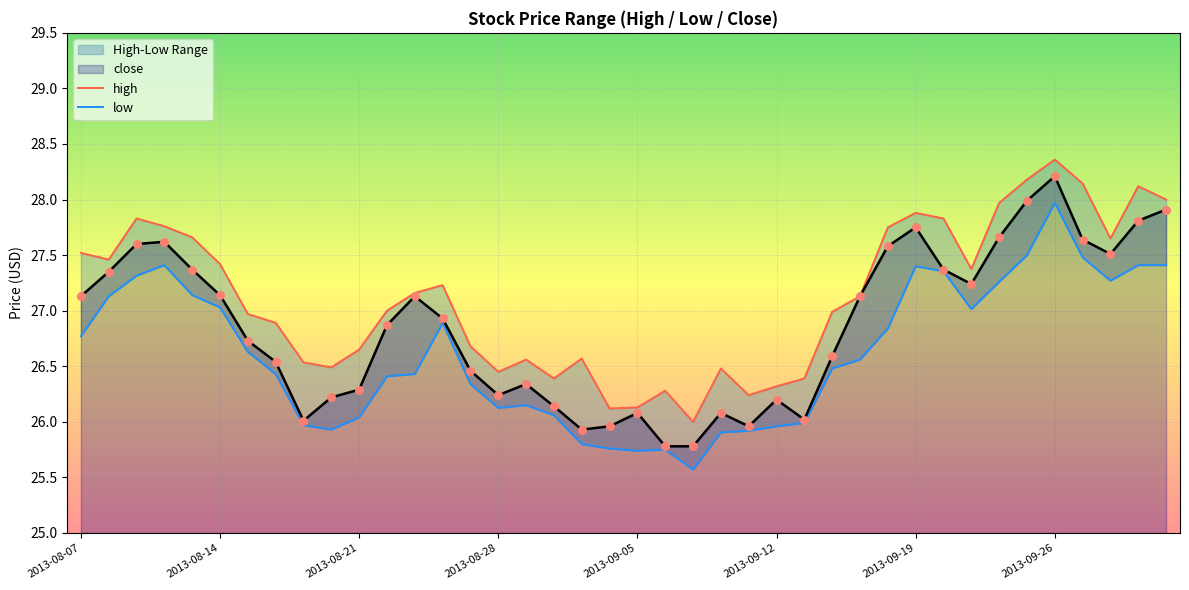

At how many categories does at least one series exceed 28?

4